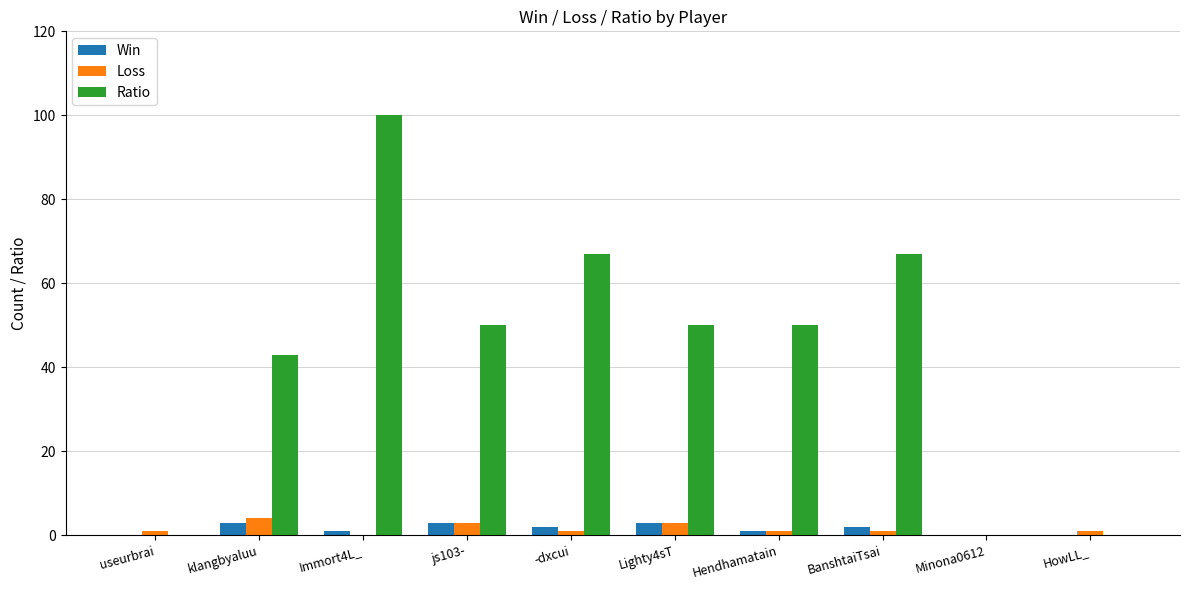

What is the maximum value for Loss?

4